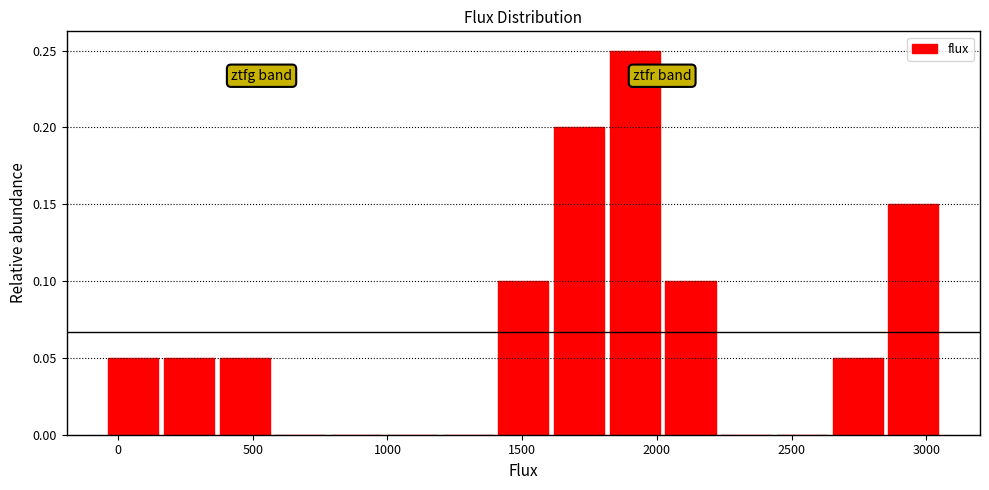

Which range on the x-axis has the tallest bar?

1800 to 2000